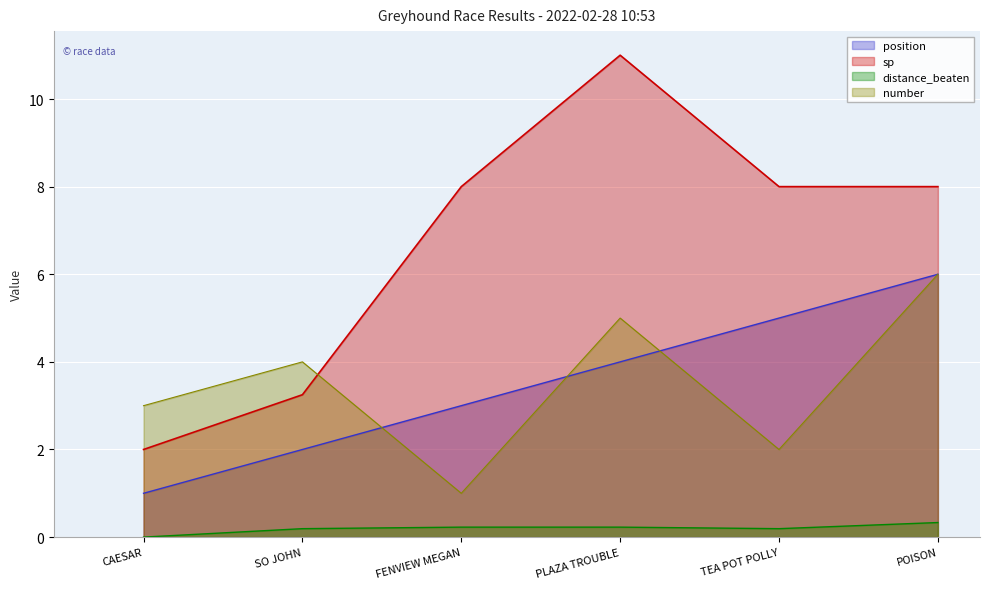

In number, how many points are higher than both neighbors (excluding endpoints)?

2